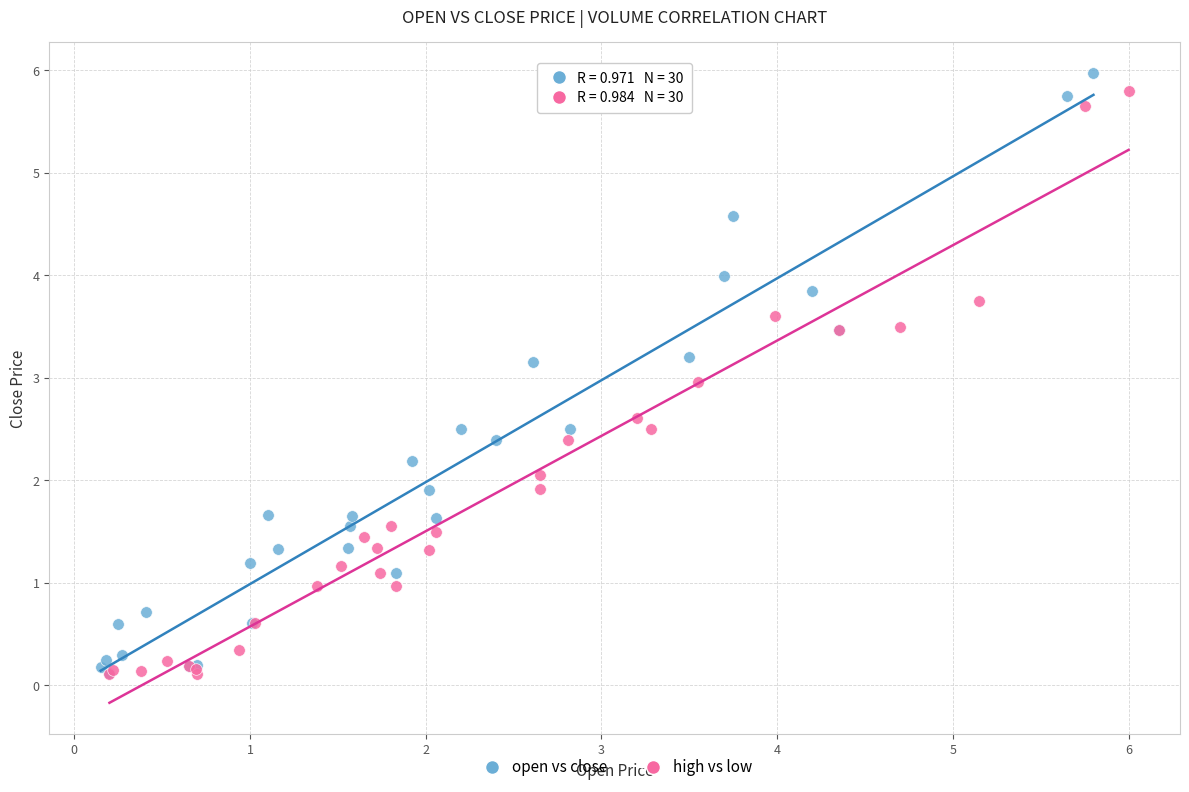

Which series has the widest spread of Y values?

open vs close